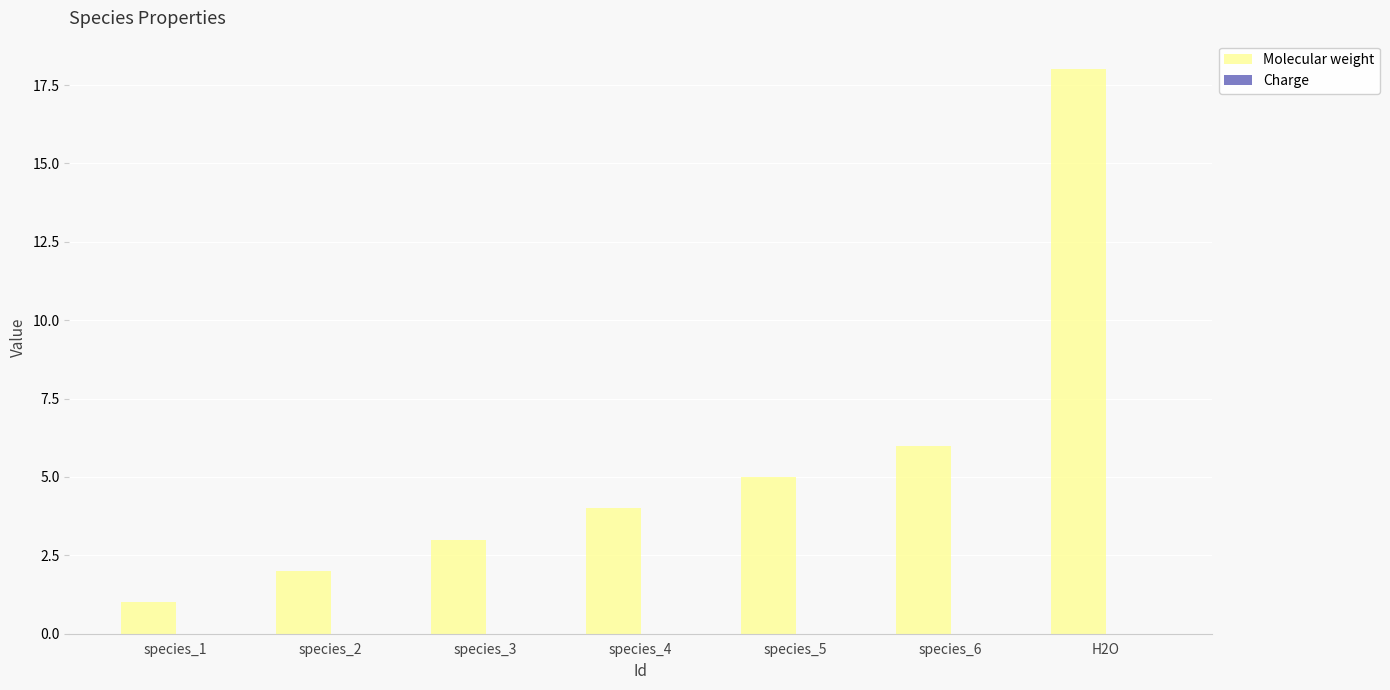

At which label is the value closest to 9?

species_6